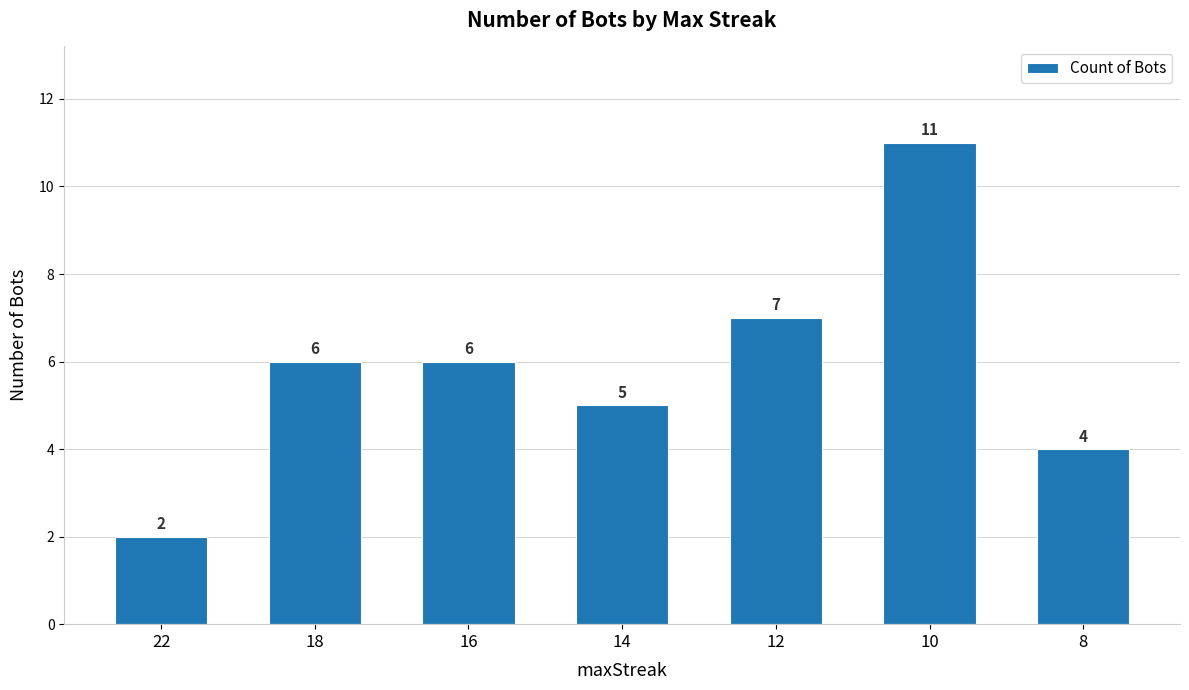

What is the difference between the maximum and minimum values?

9